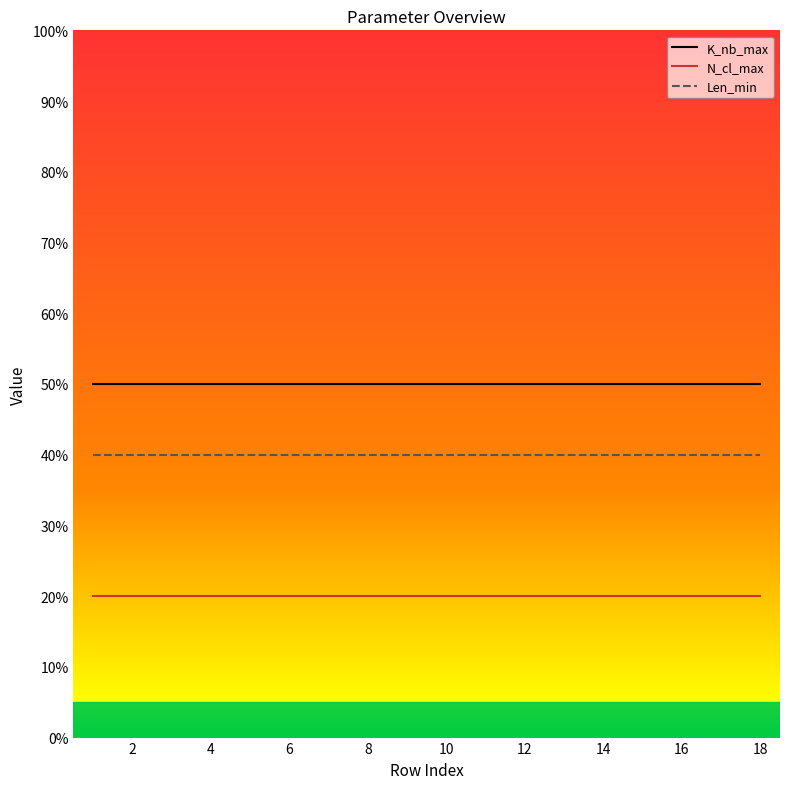

What is the minimum value shown in the chart?

20